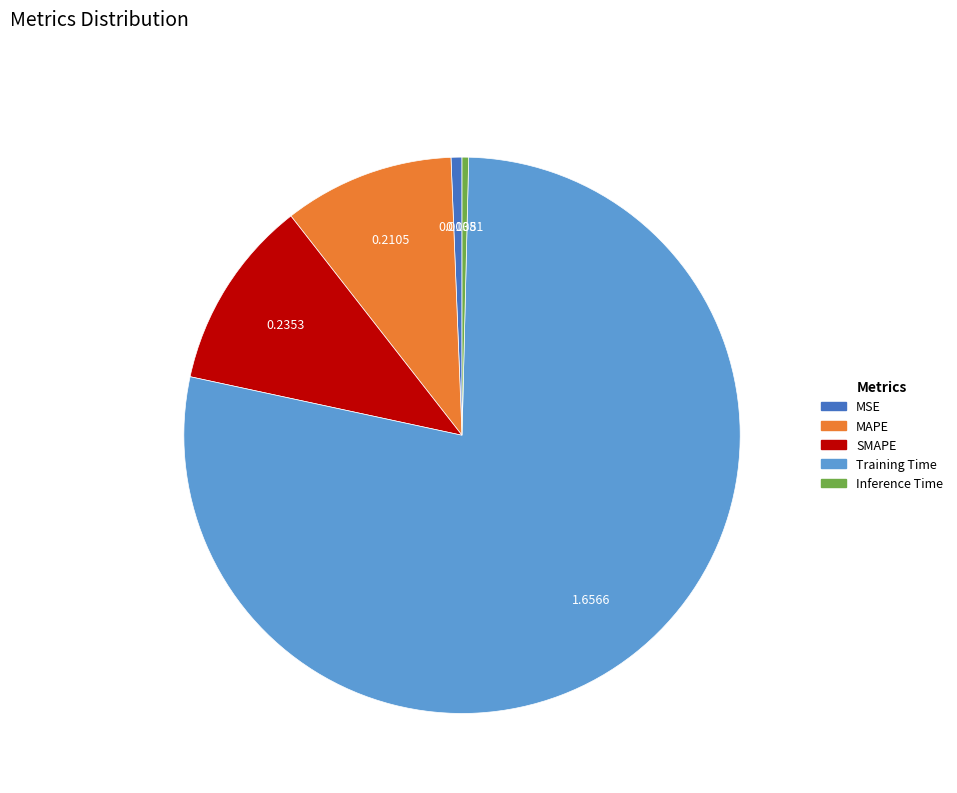

Between Training Time and SMAPE, which is larger?

Training Time